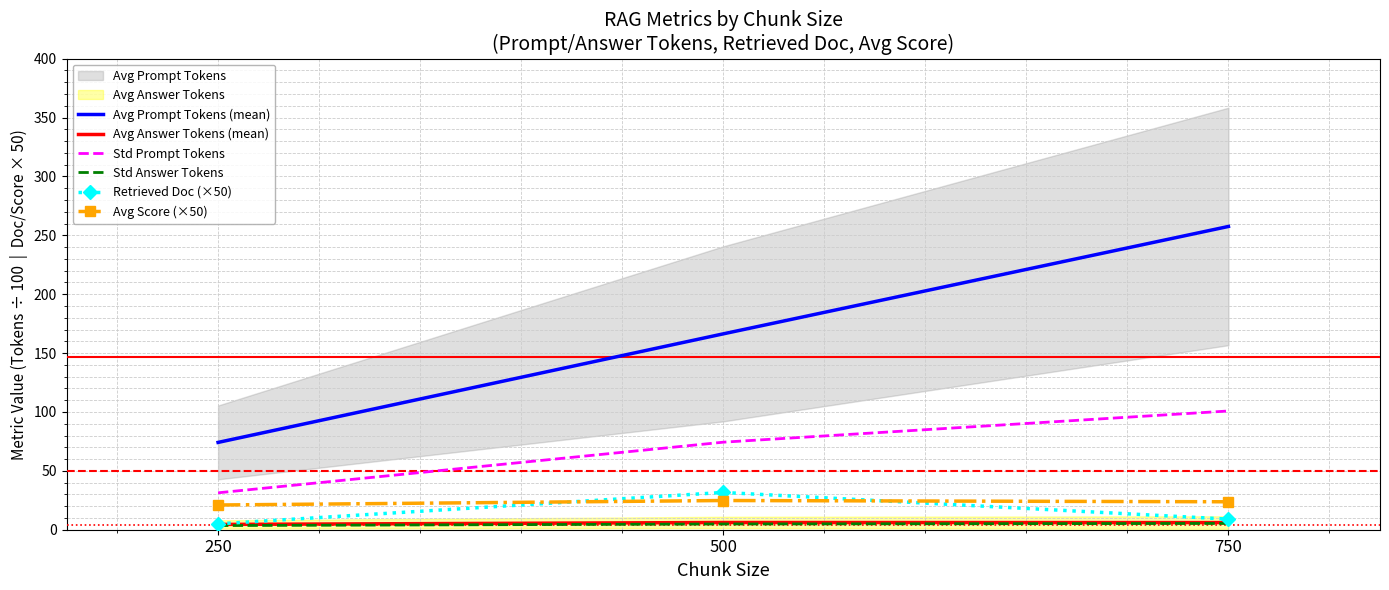

Rank the series by their maximum value, from lowest to highest.

Std Answer Tokens, Avg Answer Tokens (mean), Avg Score (×50), Retrieved Doc (×50), Std Prompt Tokens, Avg Prompt Tokens (mean)